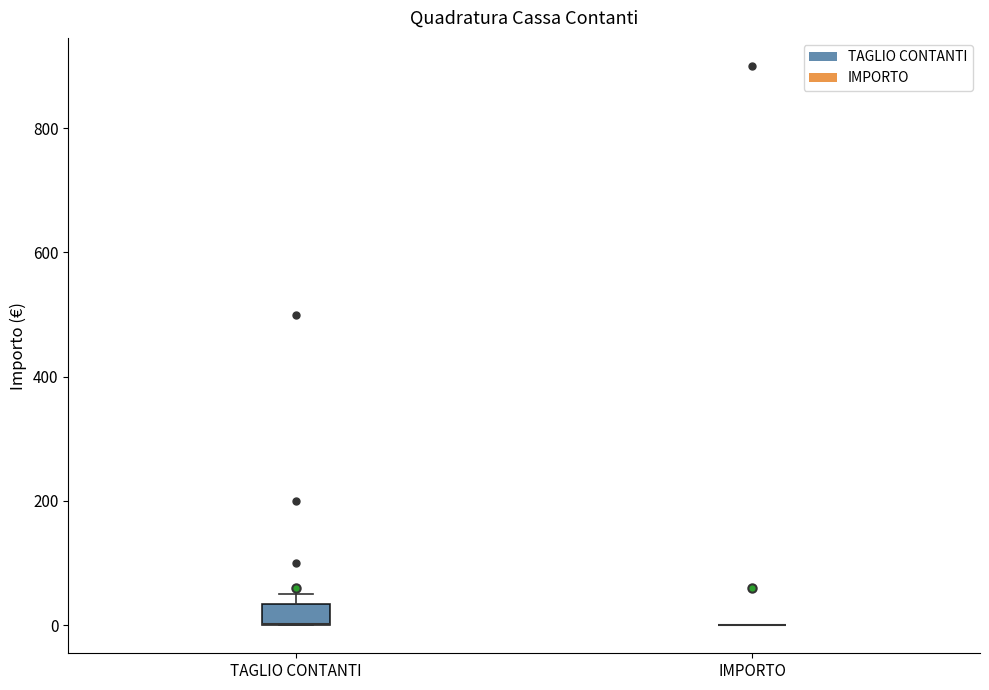

Reading left to right, read every box against the y-axis: the position of its median line, the range the box covers, and the ends of its whiskers. The values are not printed on the chart, so give them approximately, as read against the axis.

TAGLIO CONTANTI: median 0 (drawn on the box's lower edge), box 0 to 40, whiskers 0 to 60
IMPORTO: box collapsed to a line at 0, whiskers 0 to 0